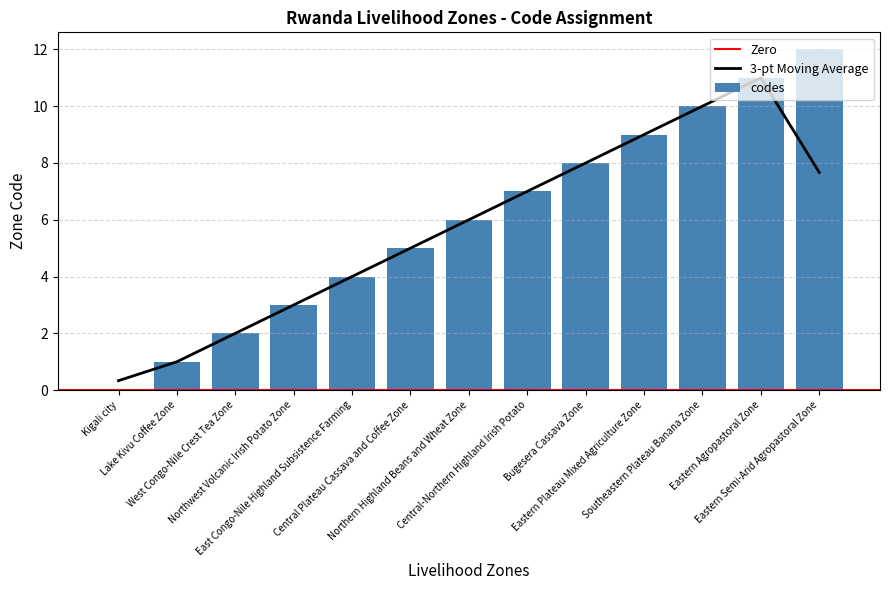

Which label corresponds to the largest value in the chart?

Eastern Semi-Arid Agropastoral Zone